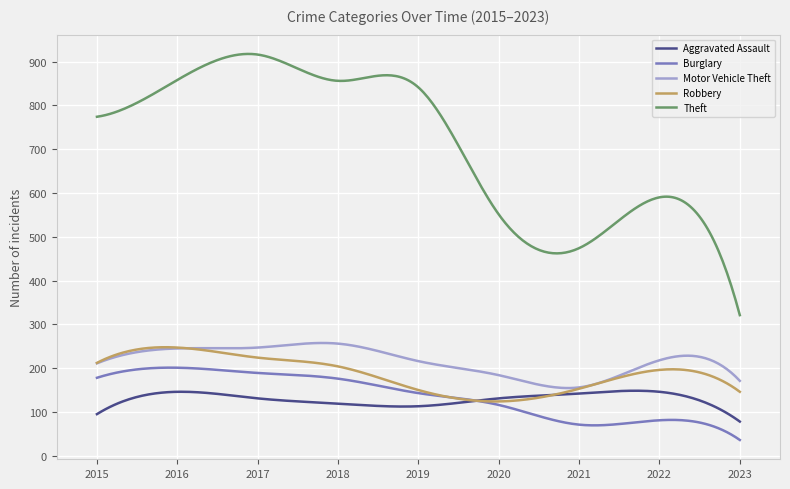

True or false: Theft and Aggravated Assault cross at least once.

False